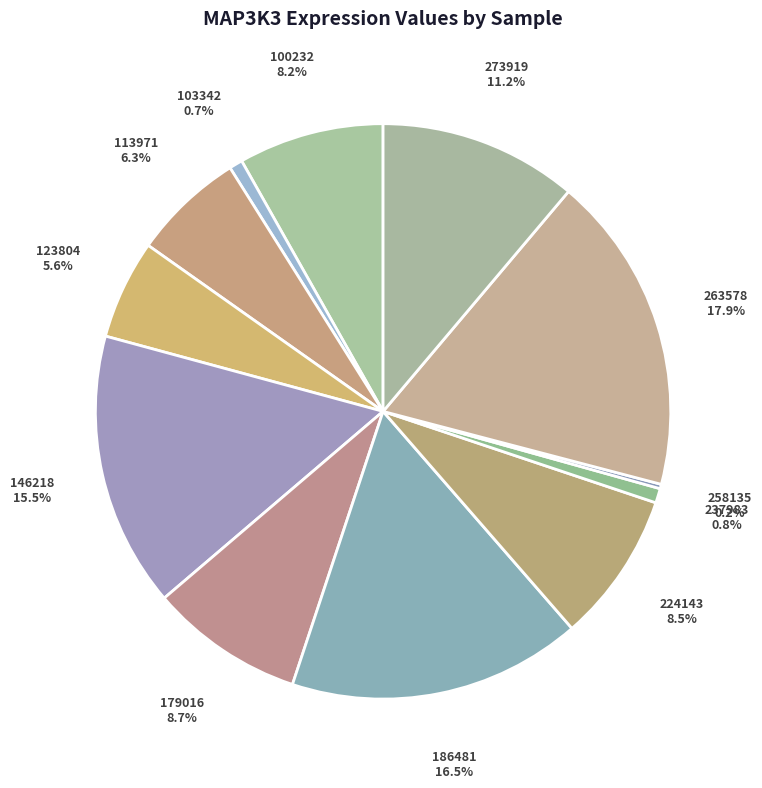

Is there any slice that represents more than half of the pie?

No